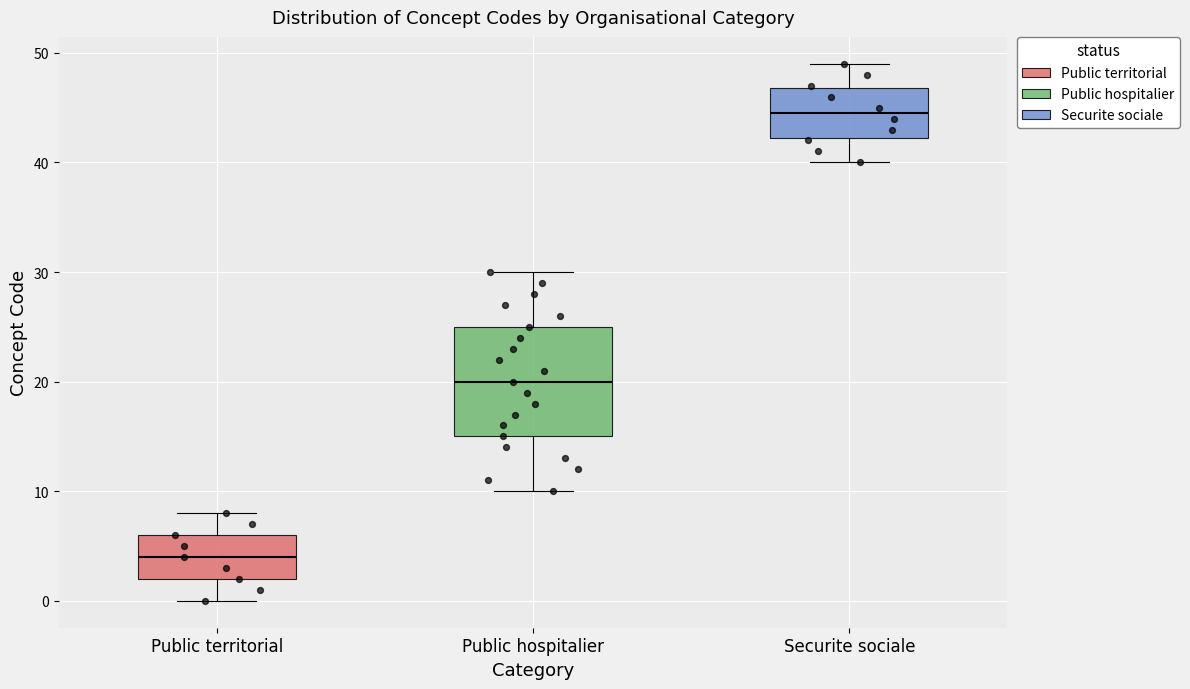

Comparing the boxes themselves (not the whiskers), which one is the tallest?

Public hospitalier